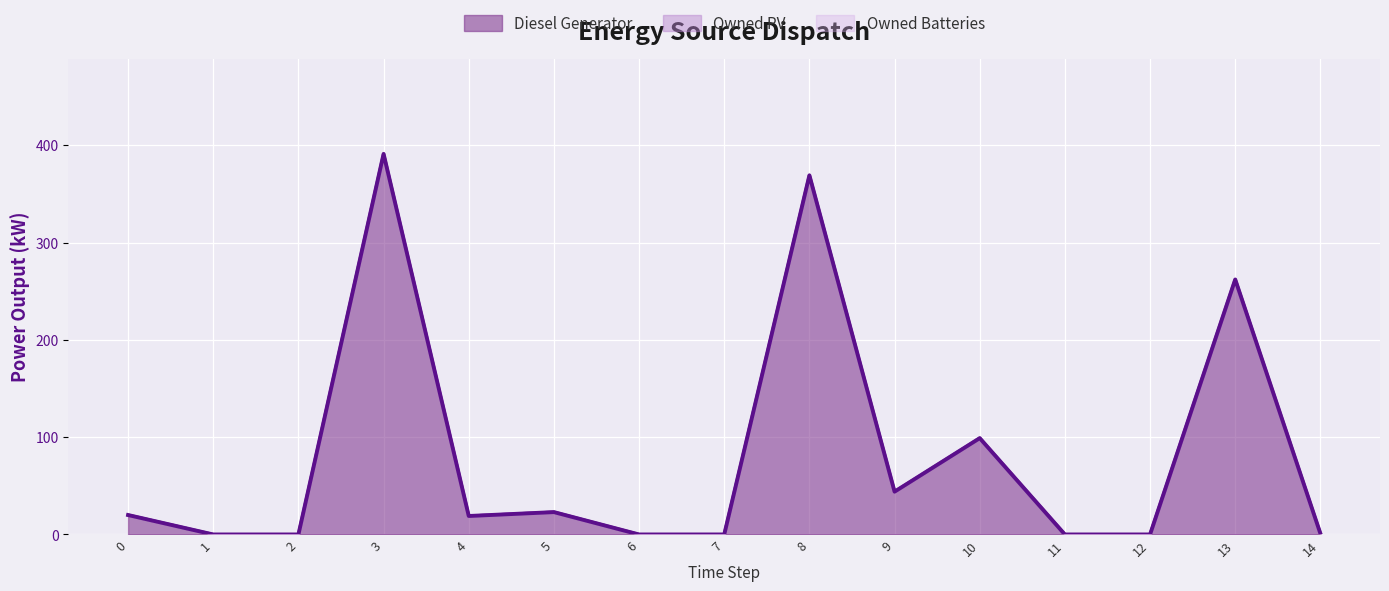

What is the total value across all series at 5?

23